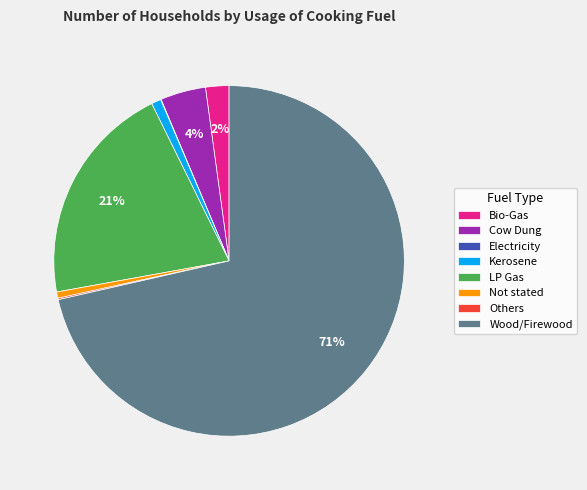

Is Kerosene the majority of the pie?

No